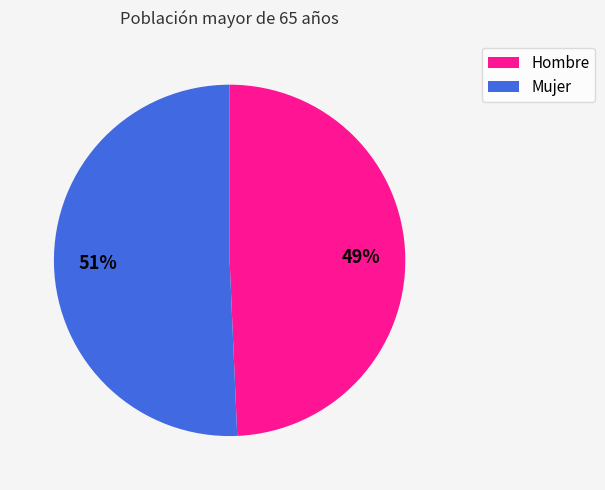

To the nearest percent, what is the average slice percentage?

50%